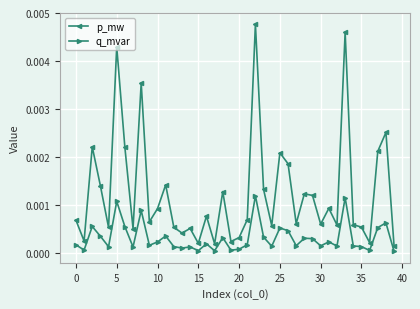

Is this an area chart (filled region under the line)?

No